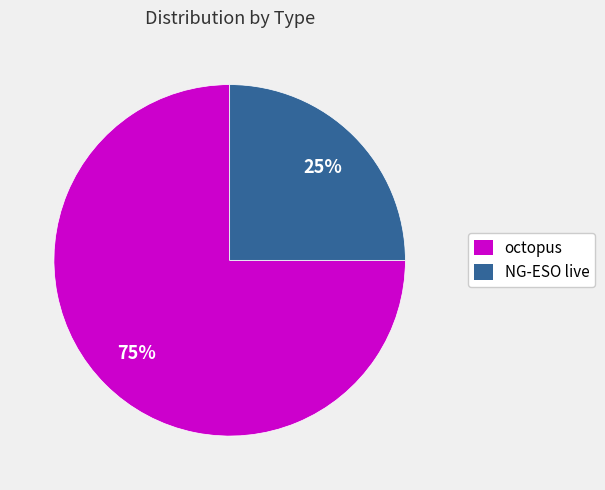

Which slice is the smallest?

NG-ESO live